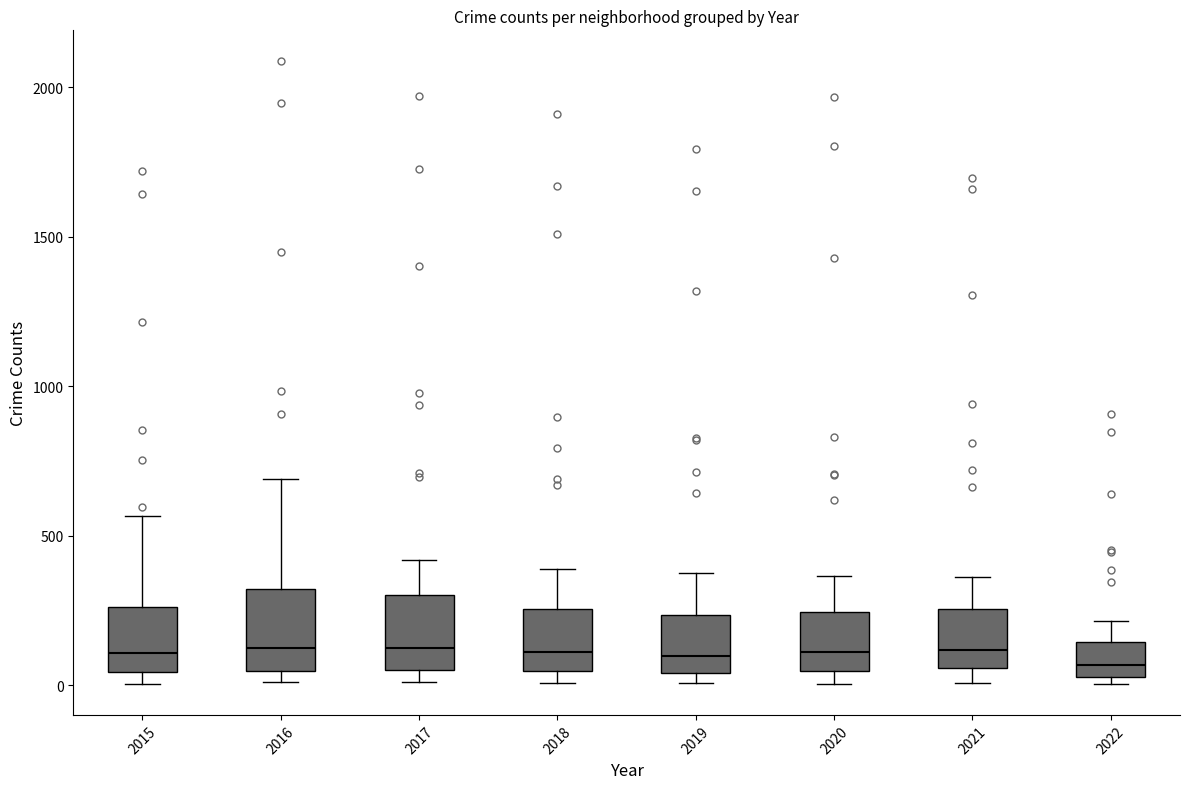

Reading left to right, read every box against the y-axis: the position of its median line, the range the box covers, and the ends of its whiskers. The values are not printed on the chart, so give them approximately, as read against the axis.

2015: median 100, box 50 to 250, whiskers 0 to 550
2016: median 150, box 50 to 300, whiskers 0 to 700
2017: median 100, box 50 to 300, whiskers 0 to 400
2018: median 100, box 50 to 250, whiskers 0 to 400
2019: median 100, box 50 to 250, whiskers 0 to 400
2020: median 100, box 50 to 250, whiskers 0 to 350
2021: median 100, box 50 to 250, whiskers 0 to 350
2022: median 50 (just above the box's lower edge), box 50 to 150, whiskers 0 to 200